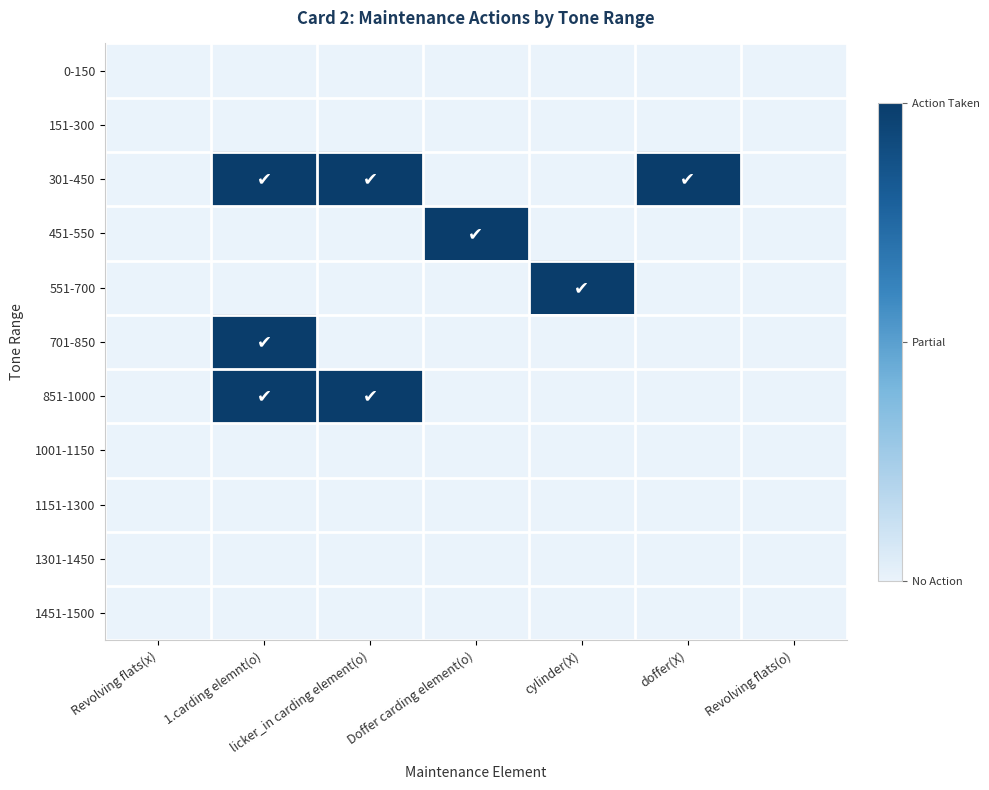

What is the spread (max minus min) of values at licker_in carding element(o)?

1